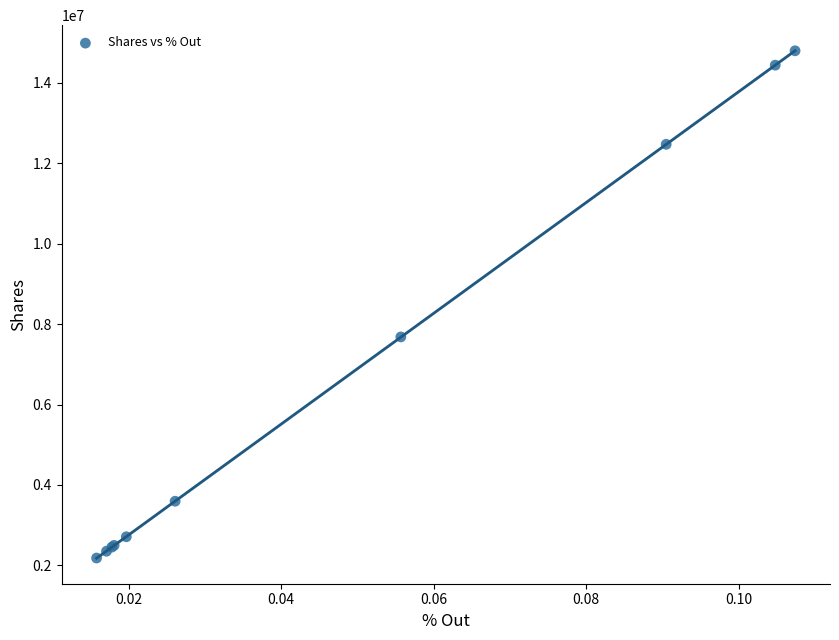

What Y value in the scatter plot is closest to 8491205?

7682155